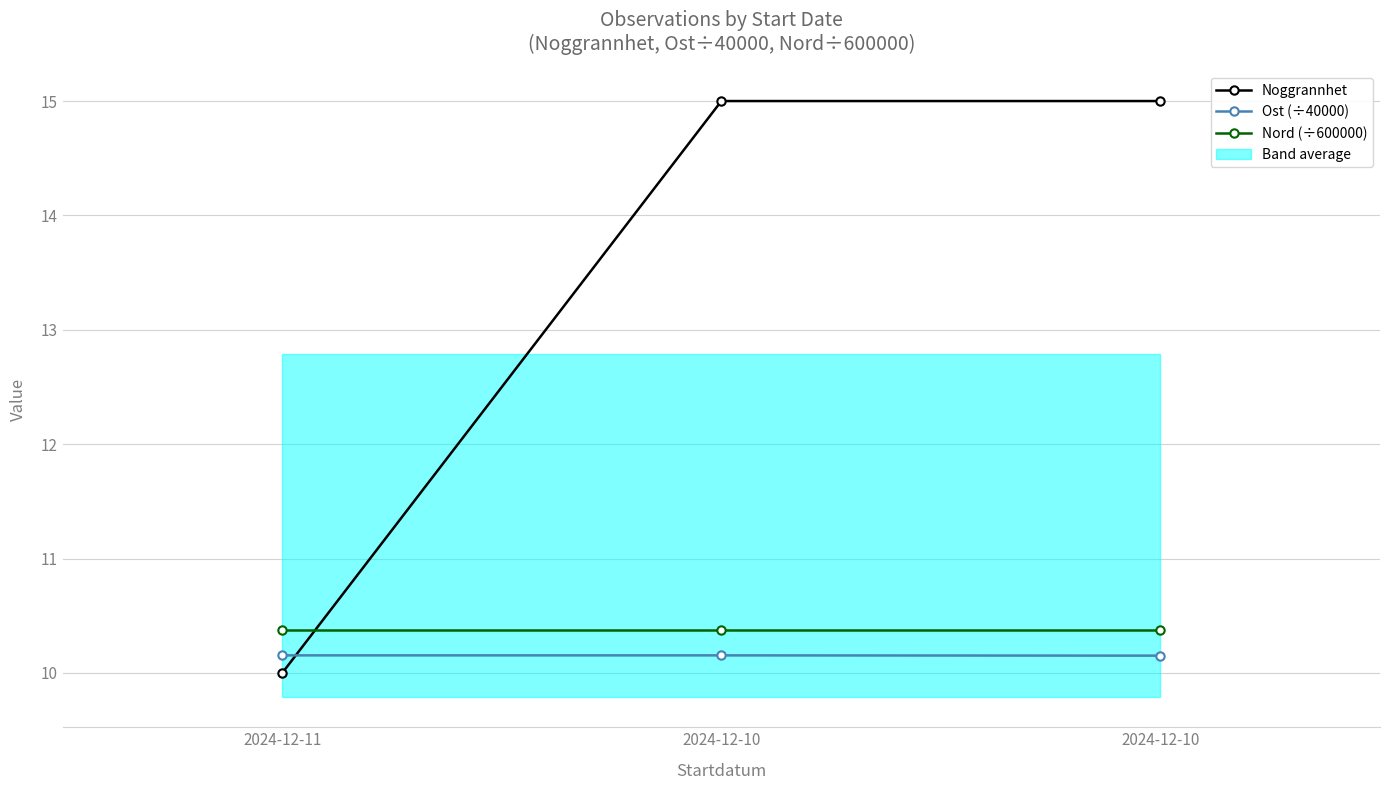

Read the Ost (÷40000) value at 2024-12-11.

10.2